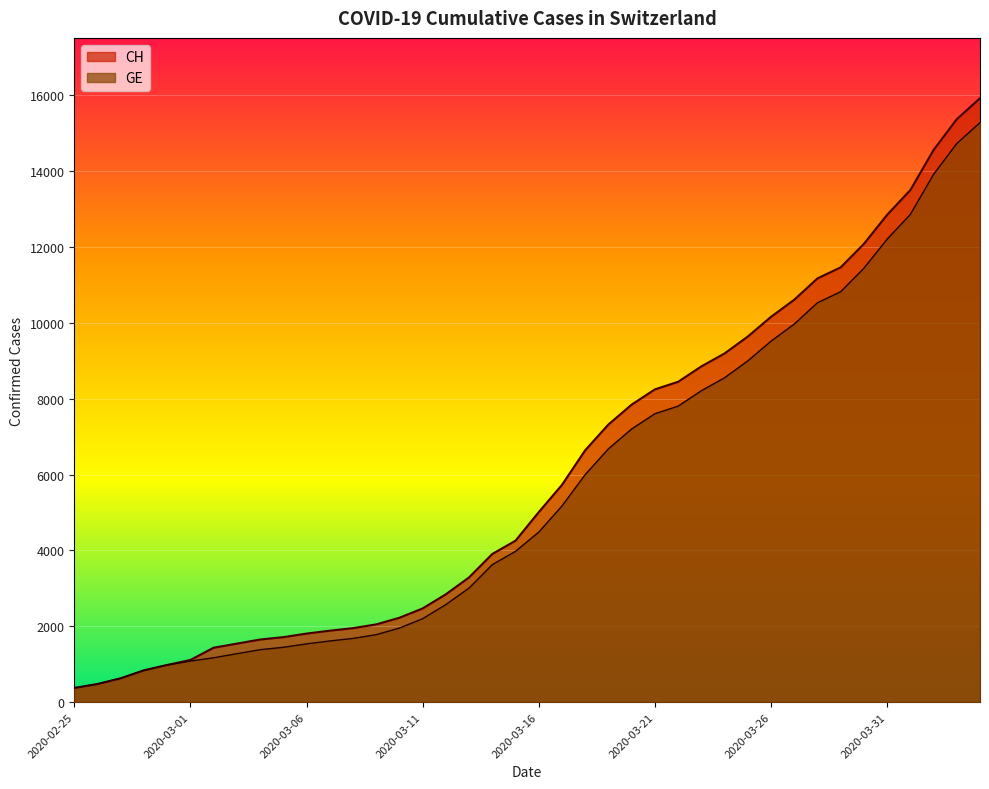

True or false: CH and GE intersect in this chart.

False